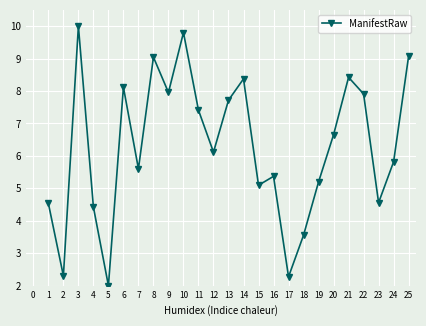

How many interior local peaks (higher than both neighbors) does the data have?

7